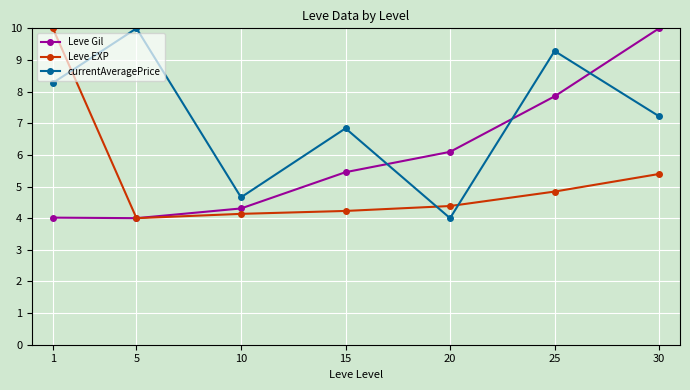

What is the difference between the highest and lowest values at 30?

4.6